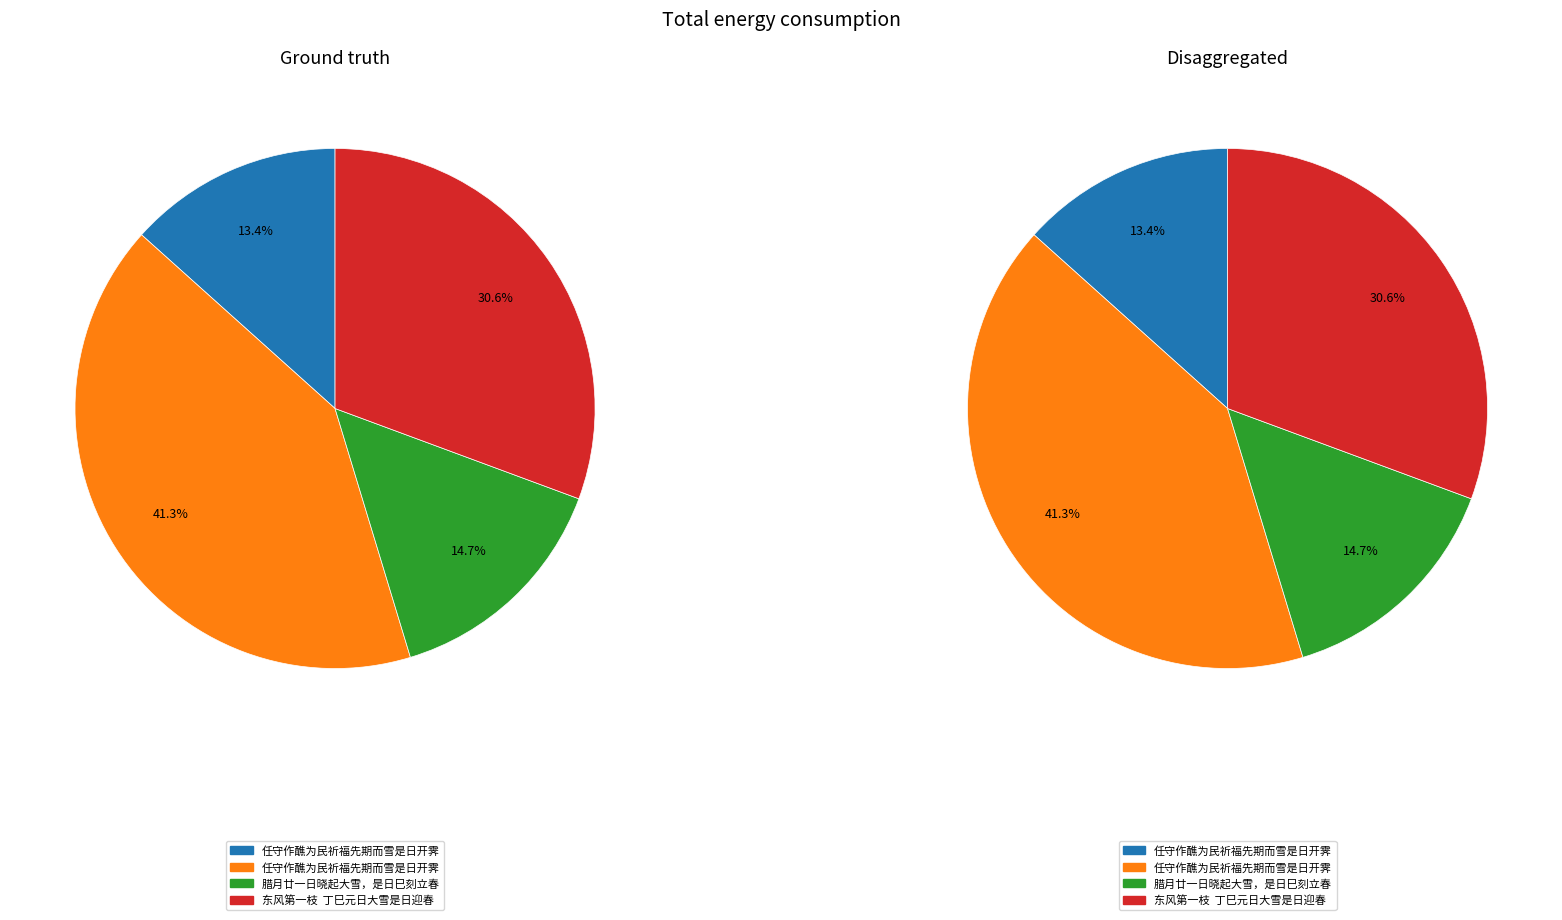

Combined, do 任守作醮为民祈福先期而雪是日开霁 and 腊月廿一日晓起大雪，是日巳刻立春 account for over 50%?

Yes